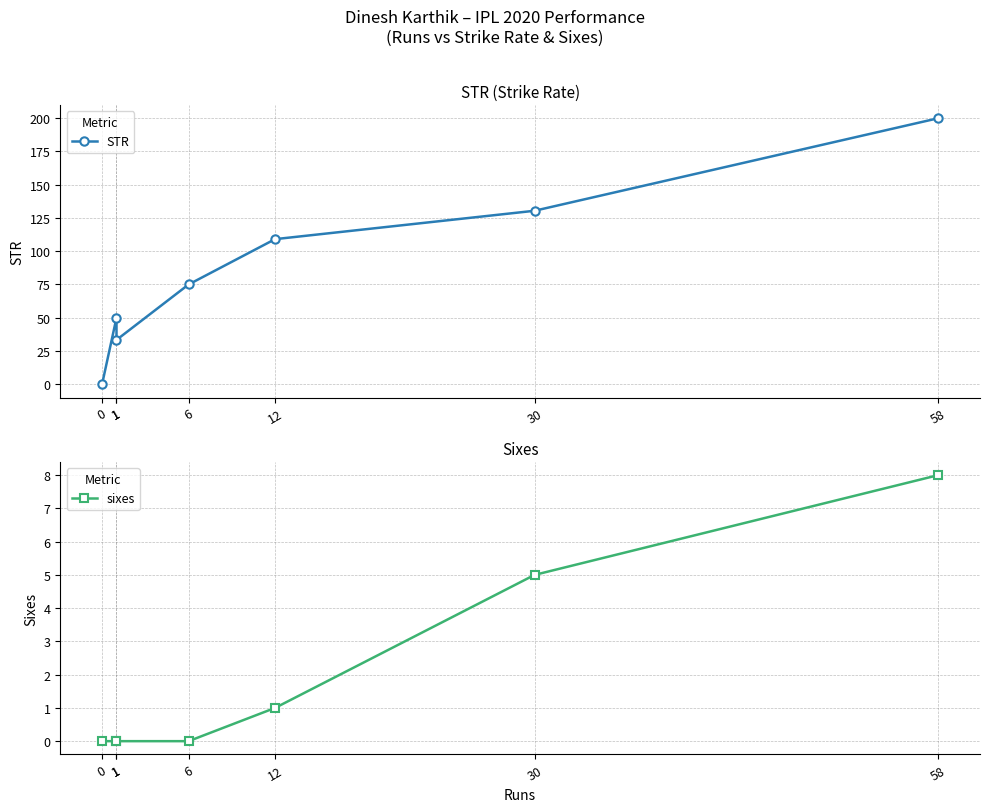

What are all the series names shown in the legend?

STR, sixes